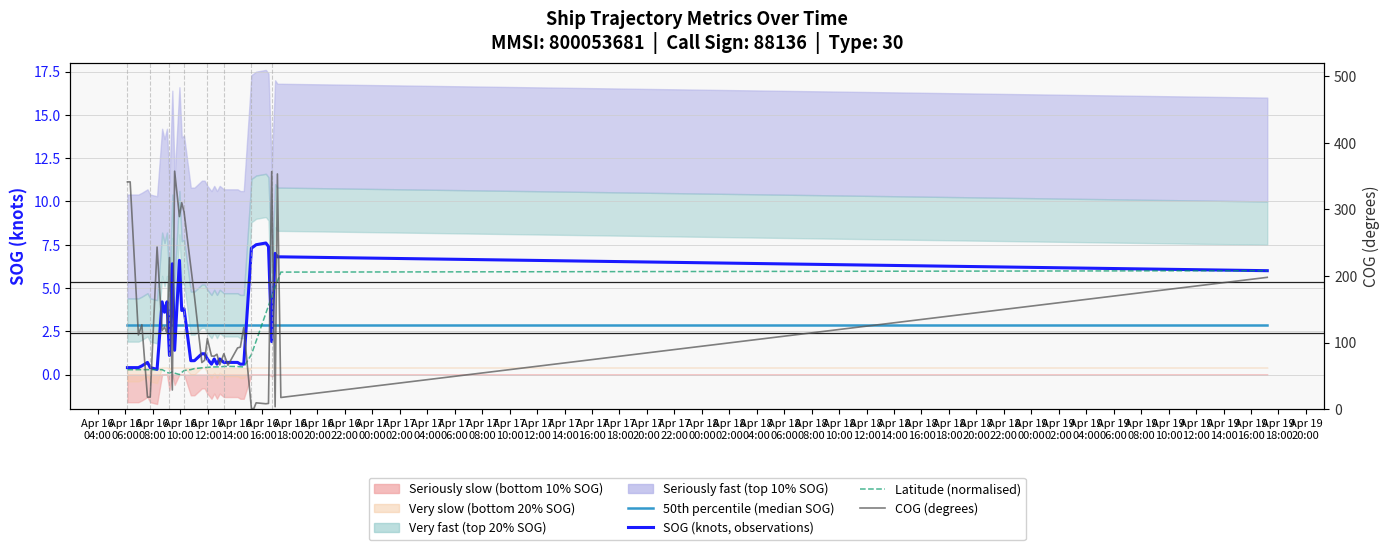

Which series changed the most between Apr 16
14:00 and Apr 18
20:00?

COG (degrees)